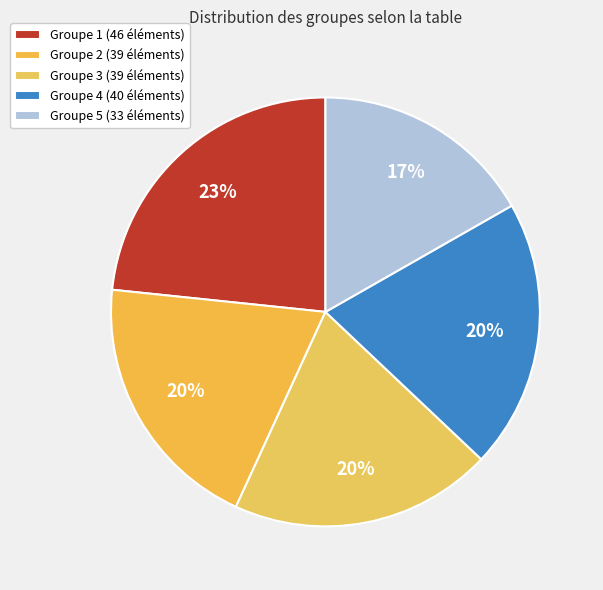

What is the smallest slice in the pie chart?

Groupe 5 (33 éléments)